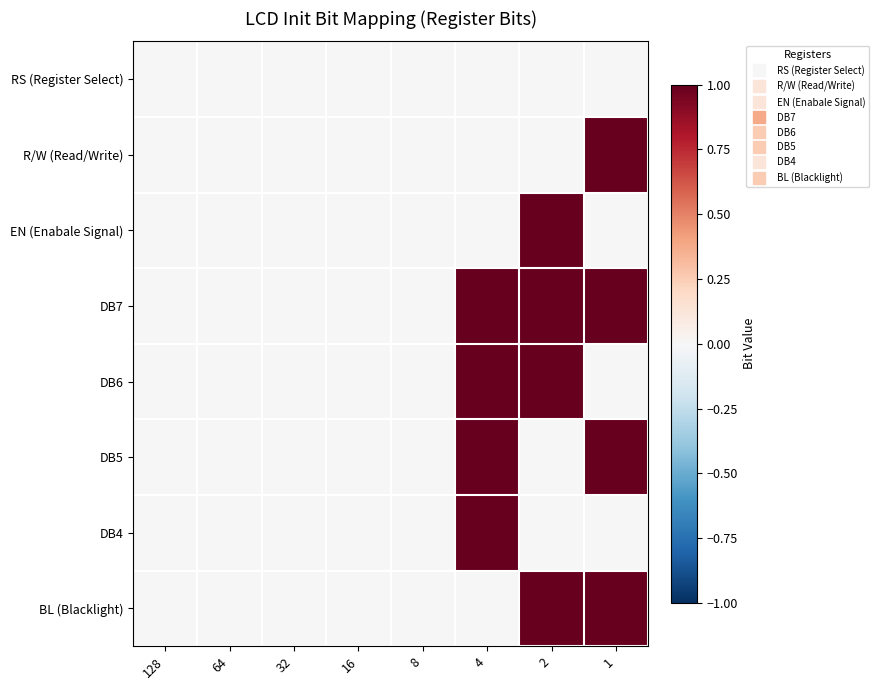

At how many categories does at least one series exceed 0?

3